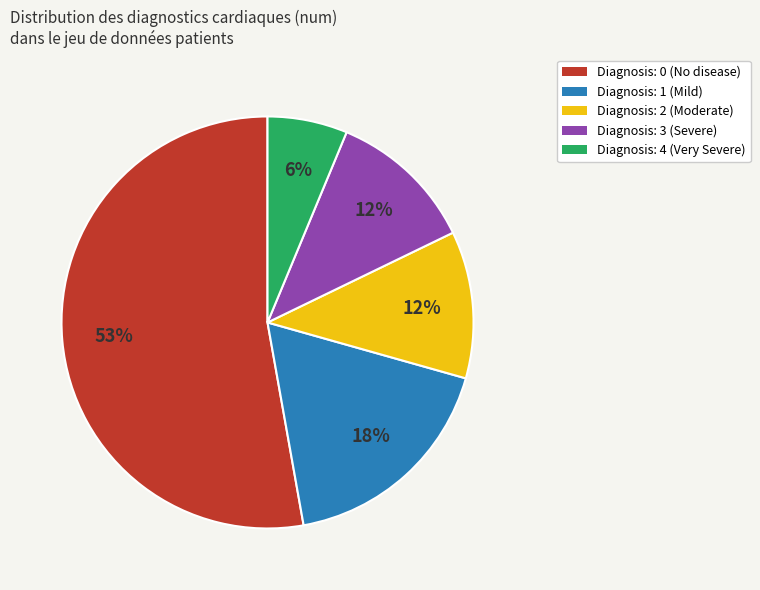

Does any single category account for the majority?

Yes